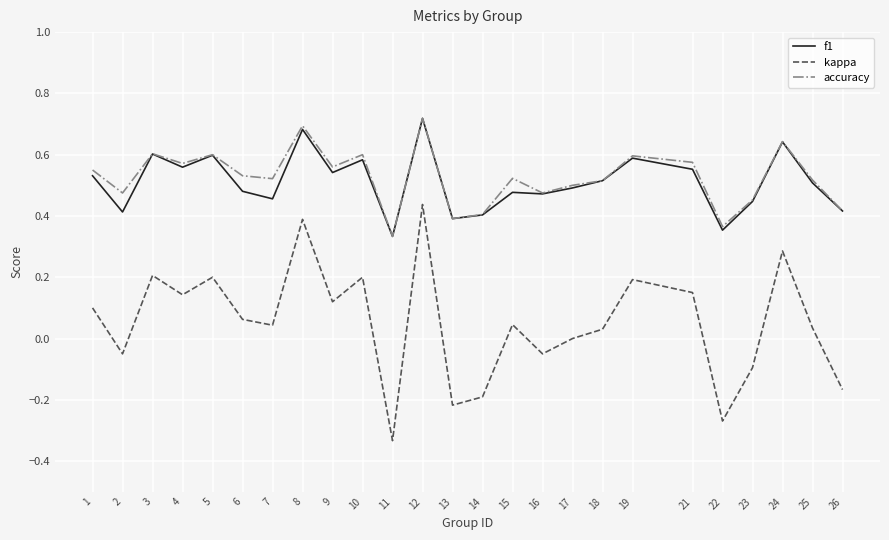

Is the value of f1 at 26 greater than the value of accuracy at 25?

No